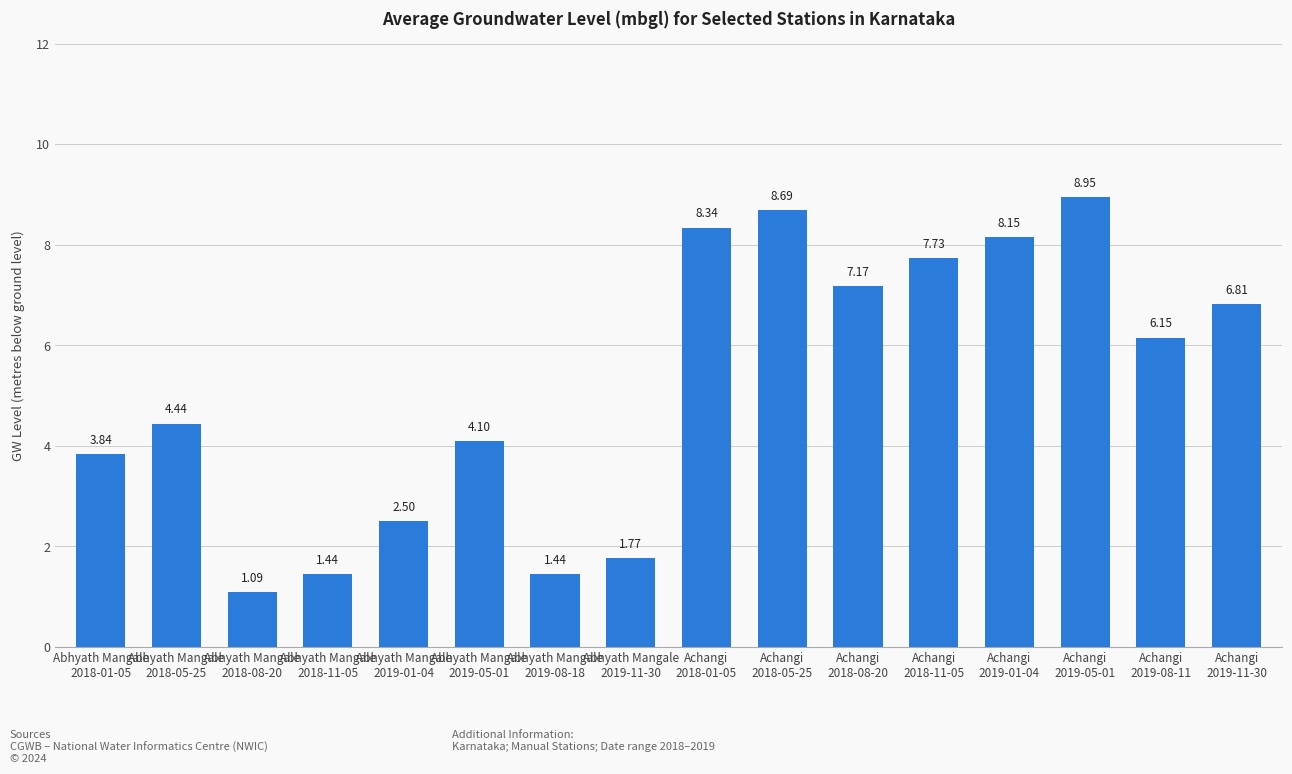

What is the value of the 9th bar from the left?

8.3